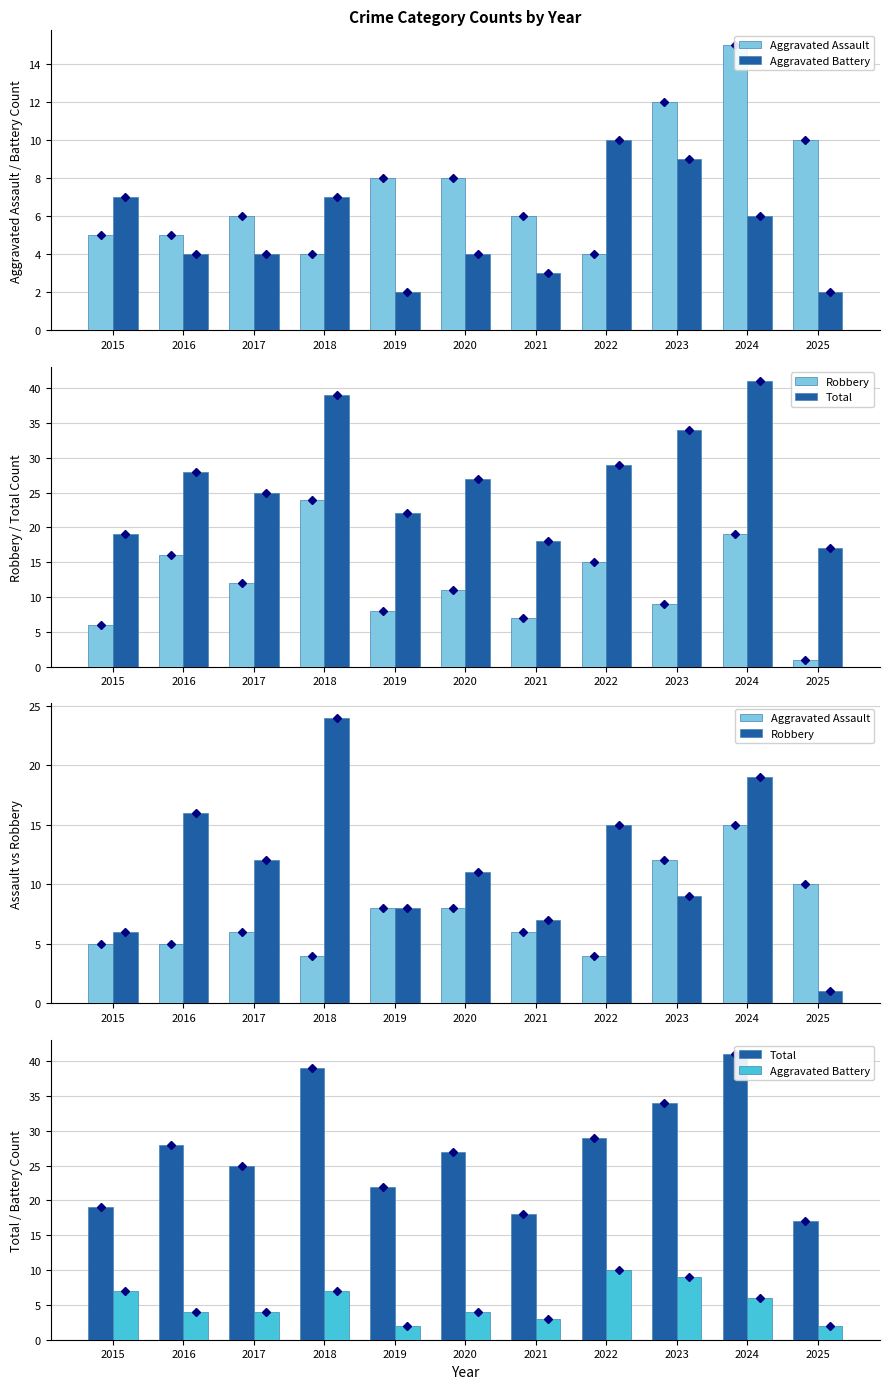

What is the value of the Robbery bar at the 1st from the left?

6